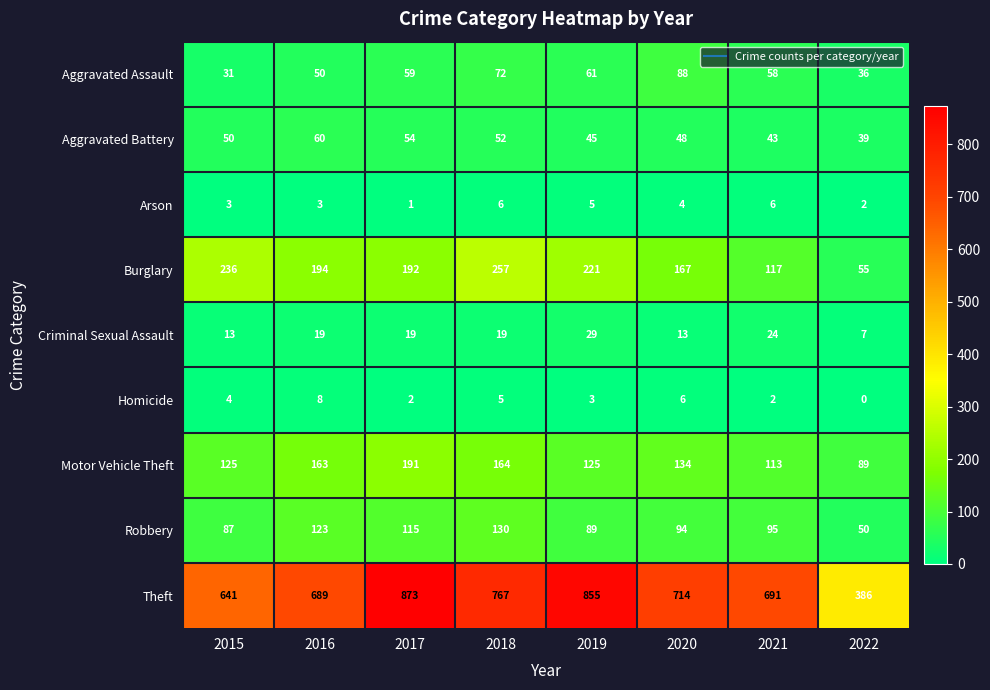

At how many categories does at least one series exceed 822?

2